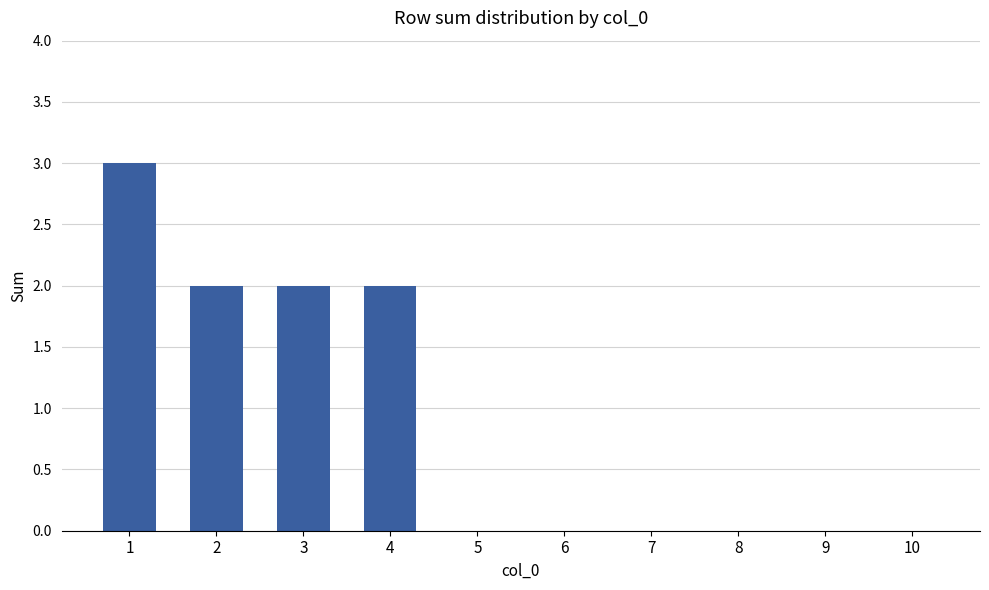

Does the chart contain stacked bars?

No